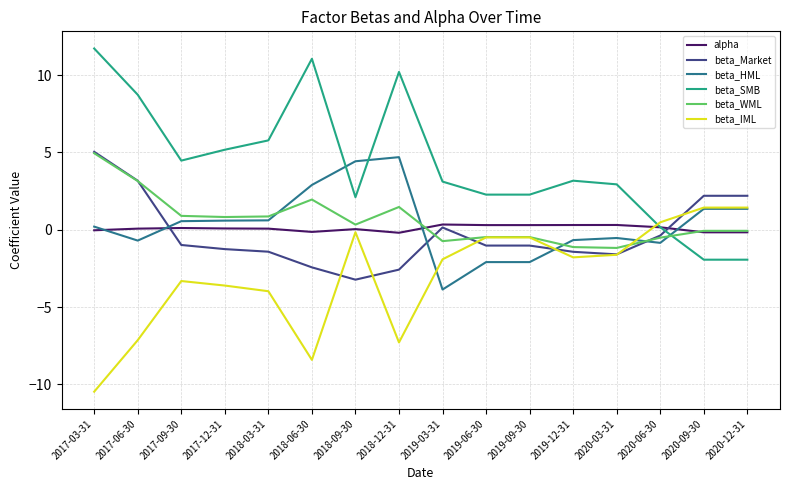

Which category has the highest value across all series?

2017-03-31